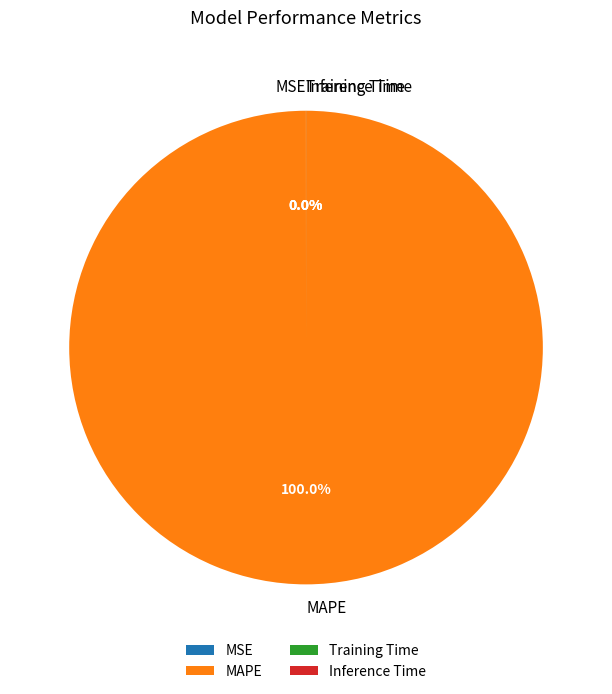

Which category has the biggest portion of the pie?

MAPE